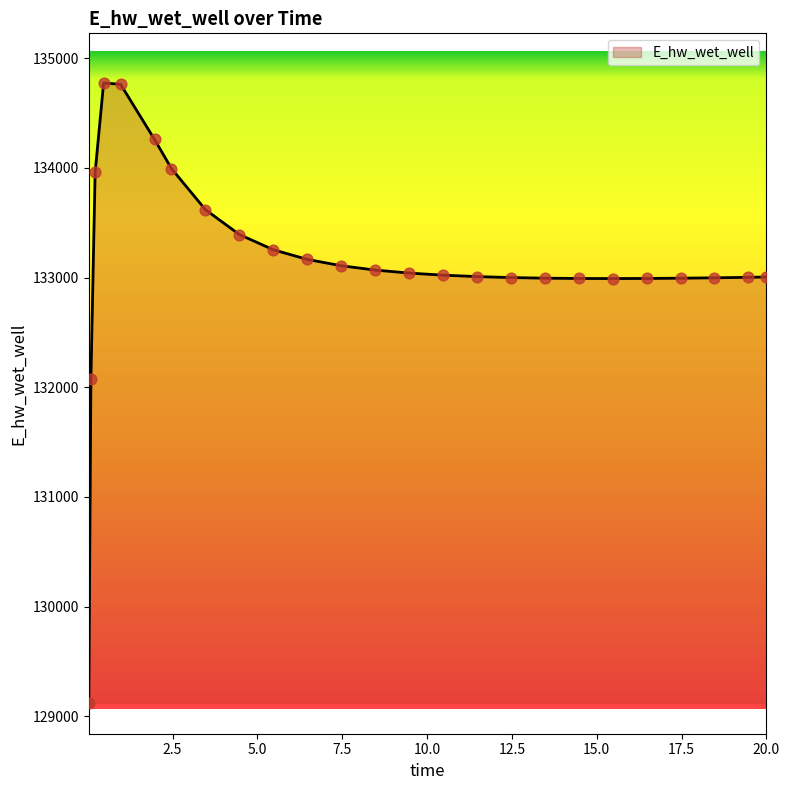

What is the difference between the maximum and minimum values?

5649.3